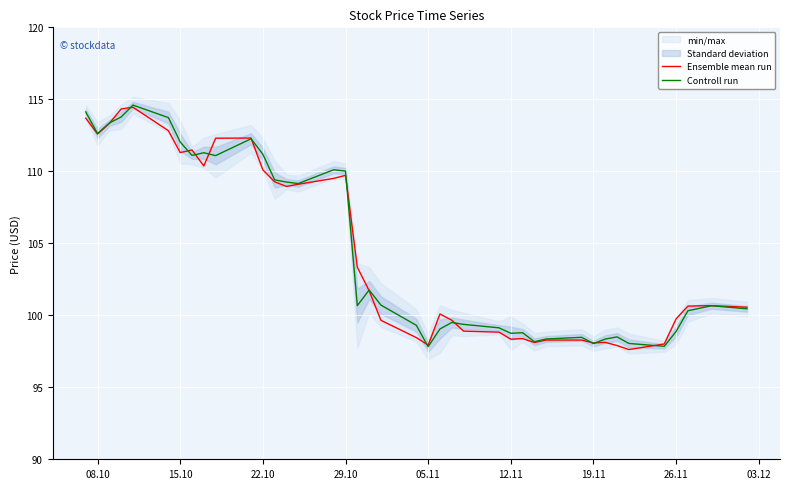

The value of Ensemble mean run at 29.10 is 57.9. True or false?

False